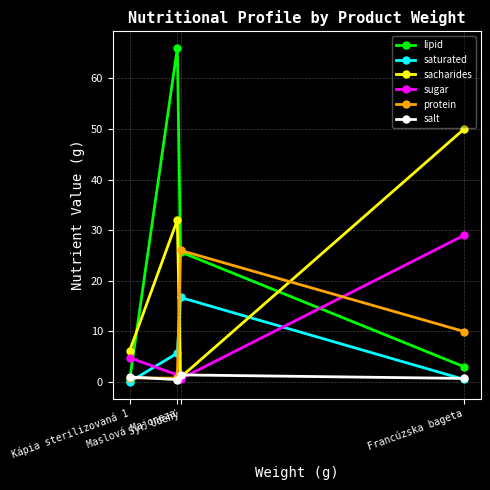

What is the maximum value for sacharides?

50.0